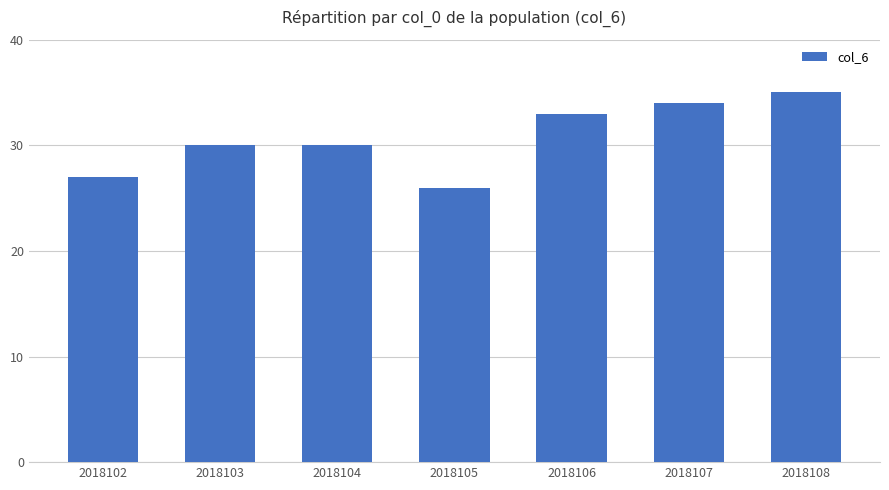

What is the difference between the maximum and minimum values?

9